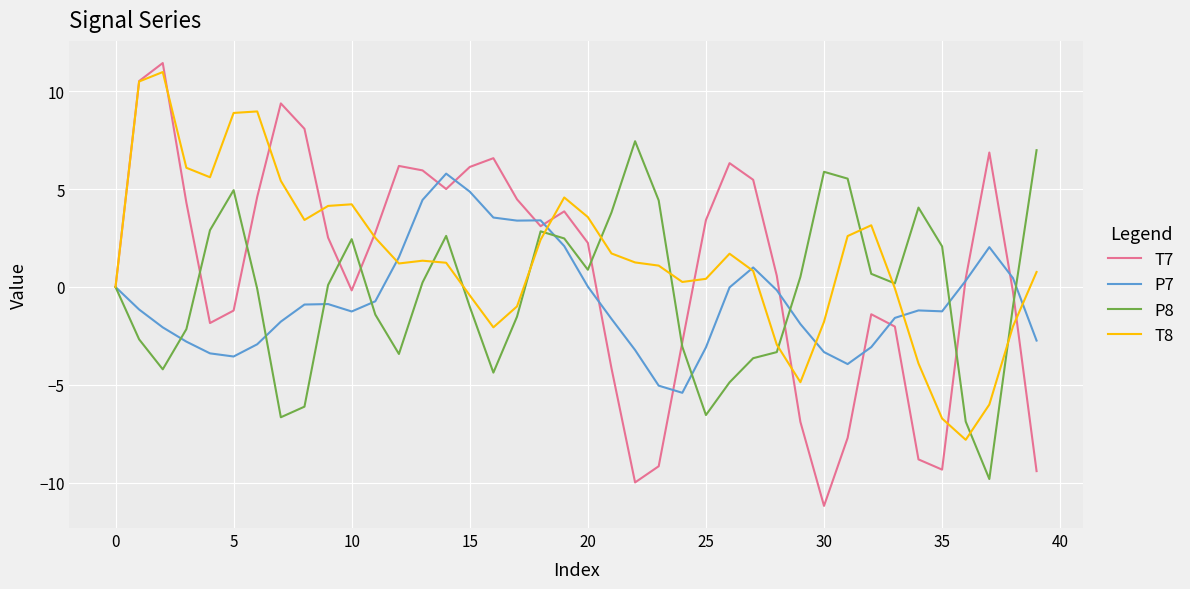

What is the maximum value for T8?

11.0